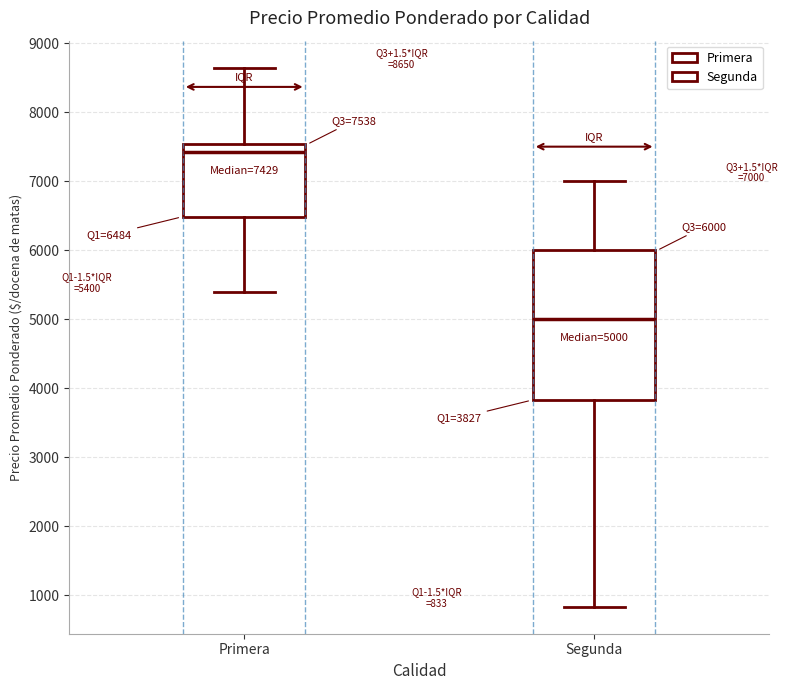

Which box is the tallest, from its lower edge to its upper edge?

Segunda